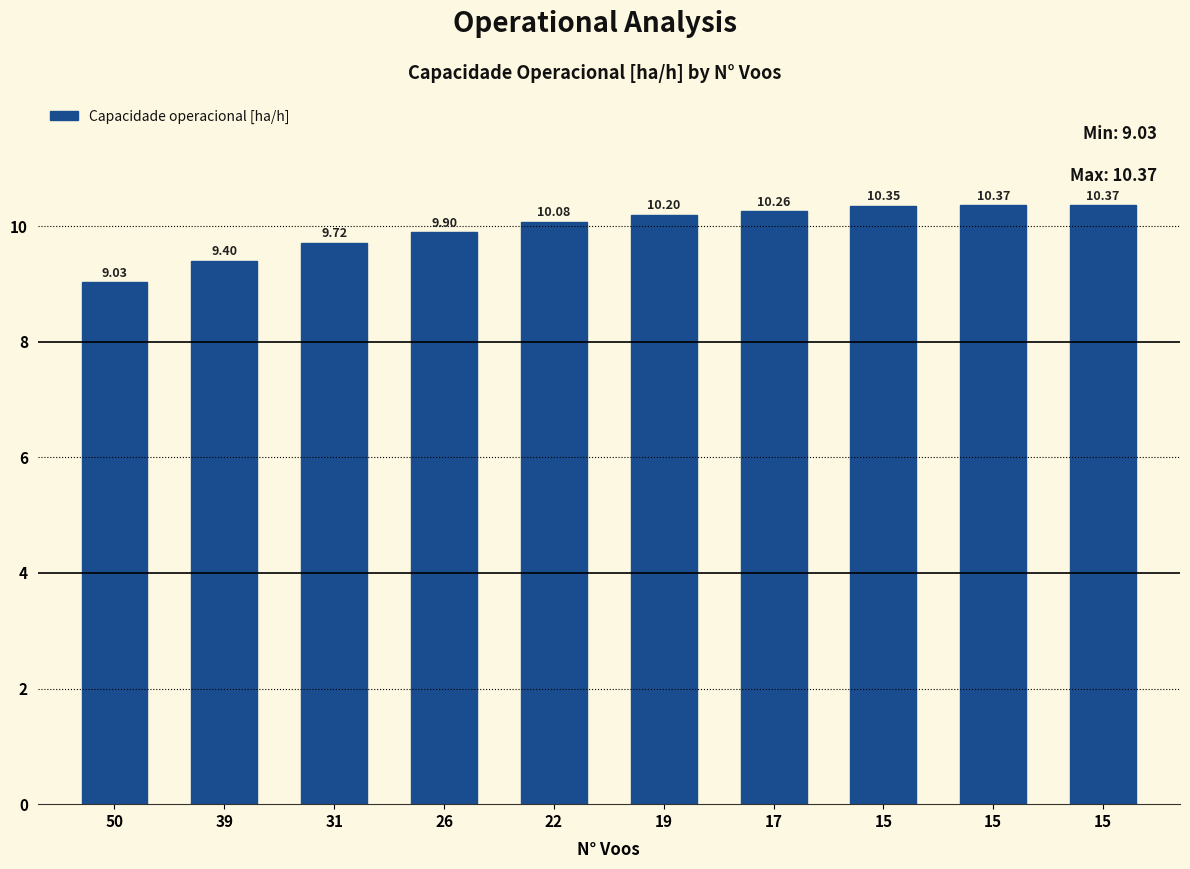

How many values exceed 10?

6